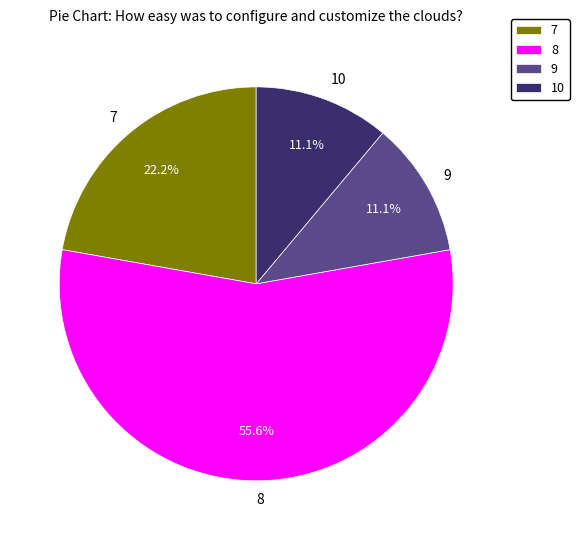

Which slice is the largest?

8